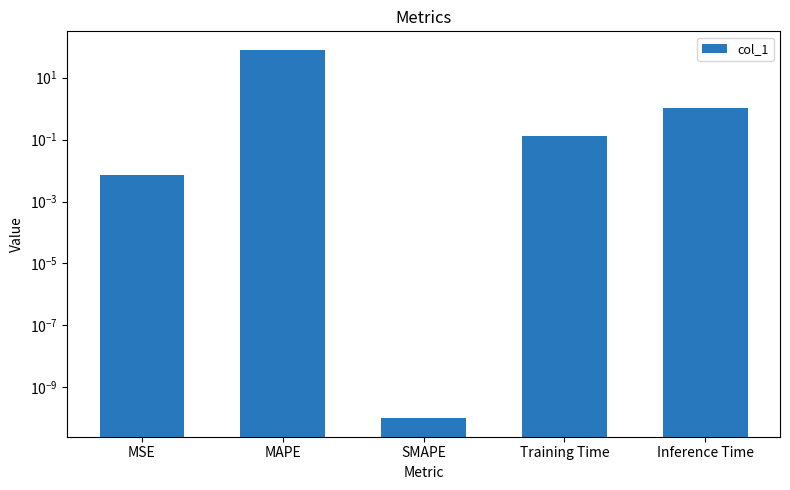

What is the difference between the maximum and second lowest values?

79.4